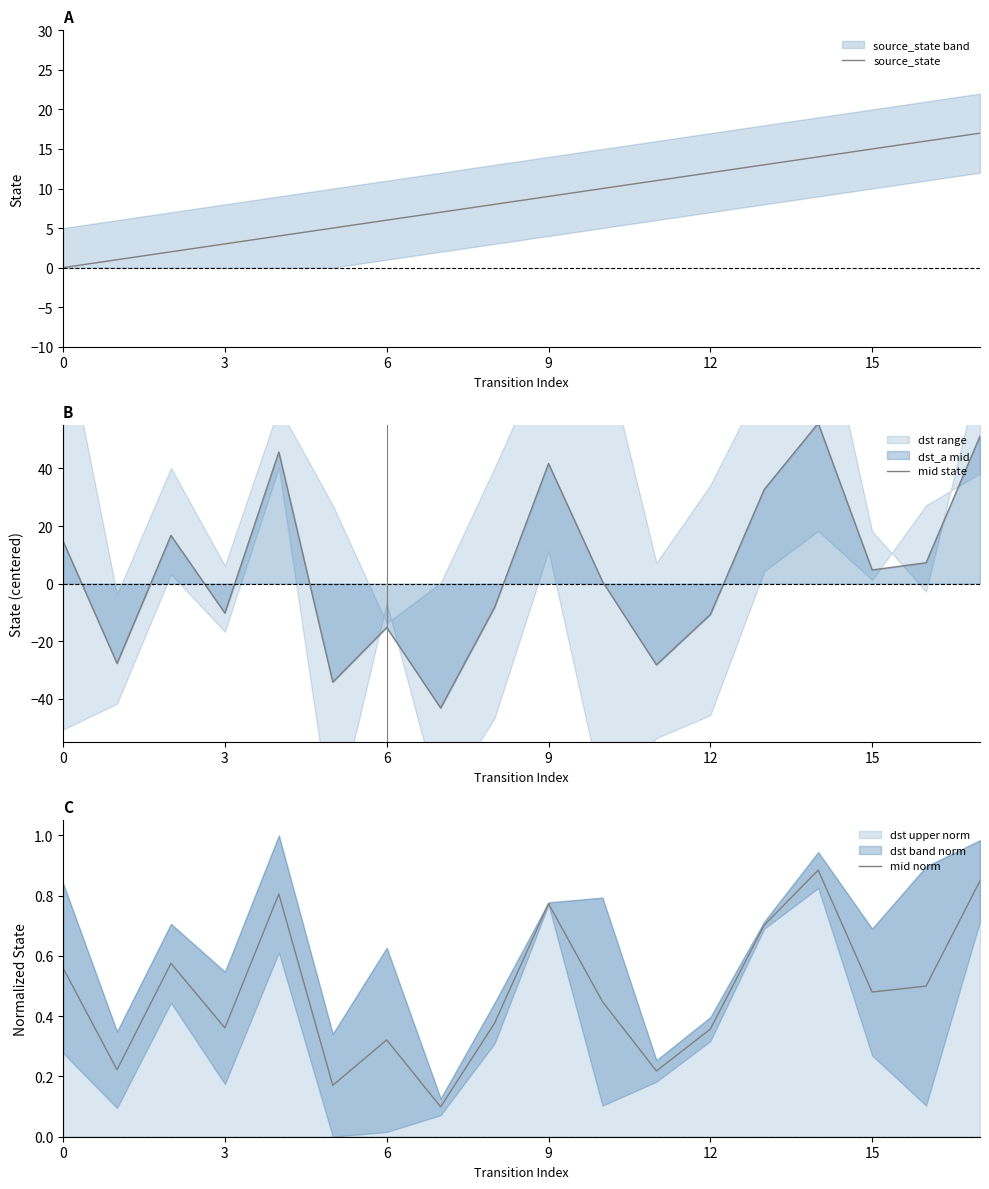

True or false: mid norm and source_state intersect in this chart.

True